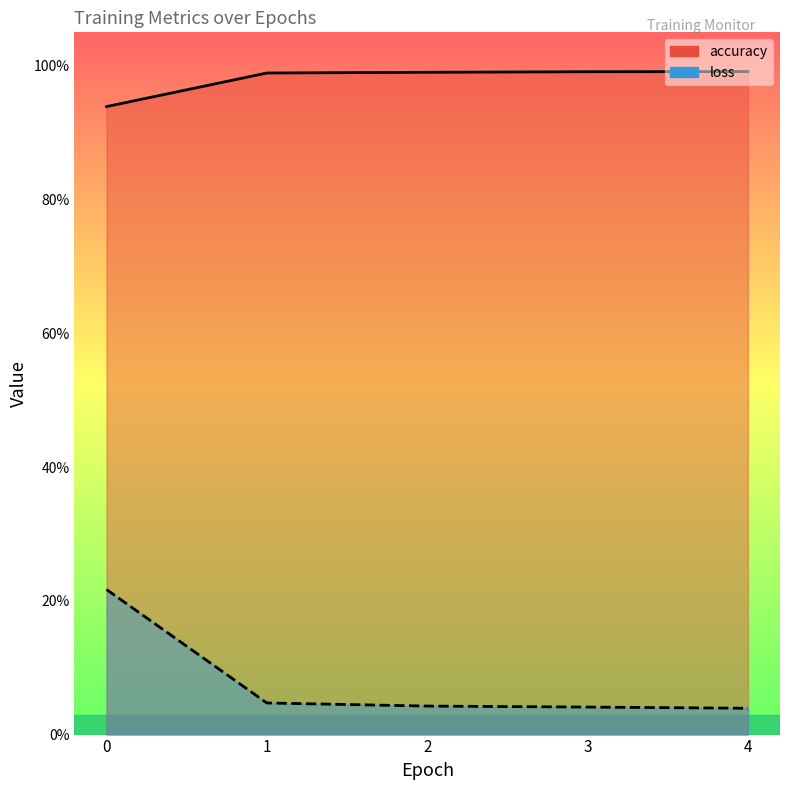

Which series changed the most between 1 and 2?

loss